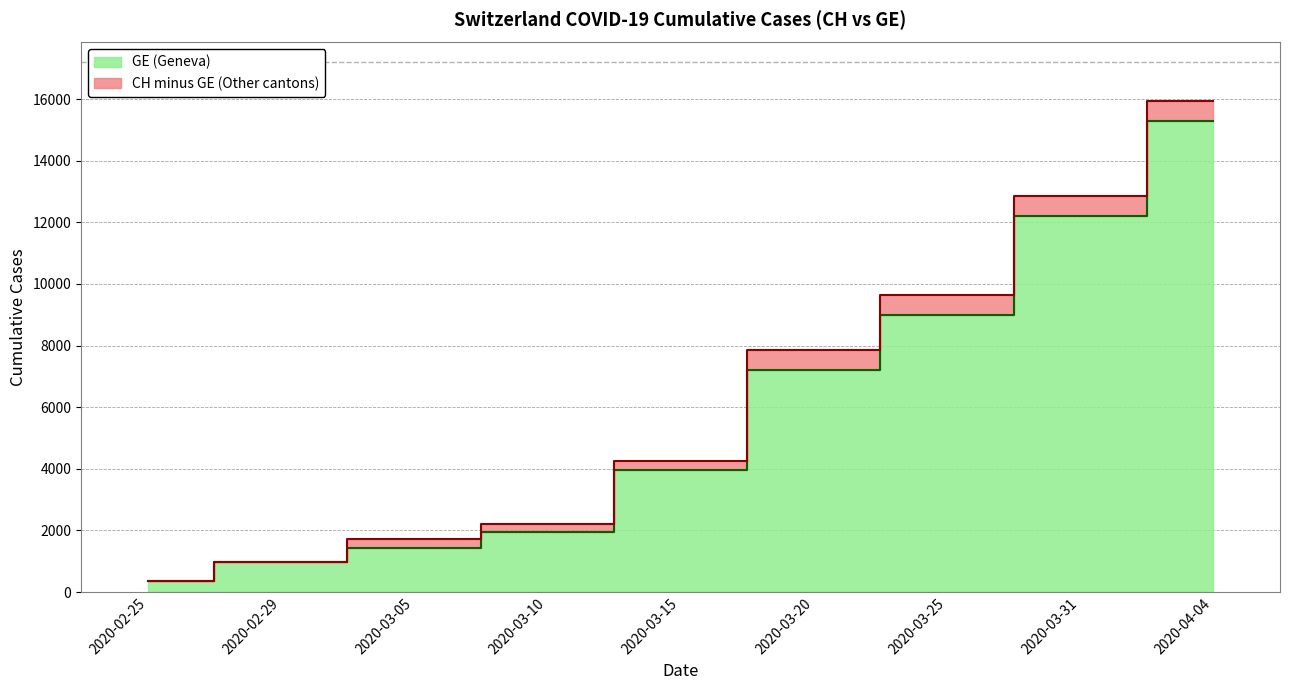

At which category is the sum across all series the highest?

2020-04-04